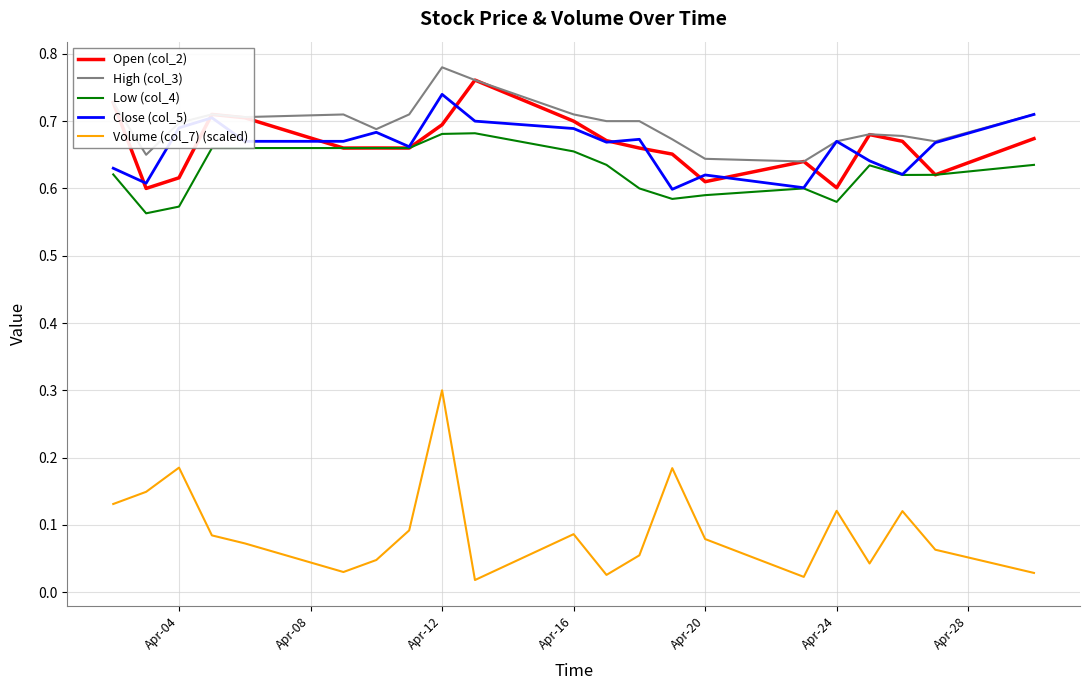

How many lines are shown in the chart?

5